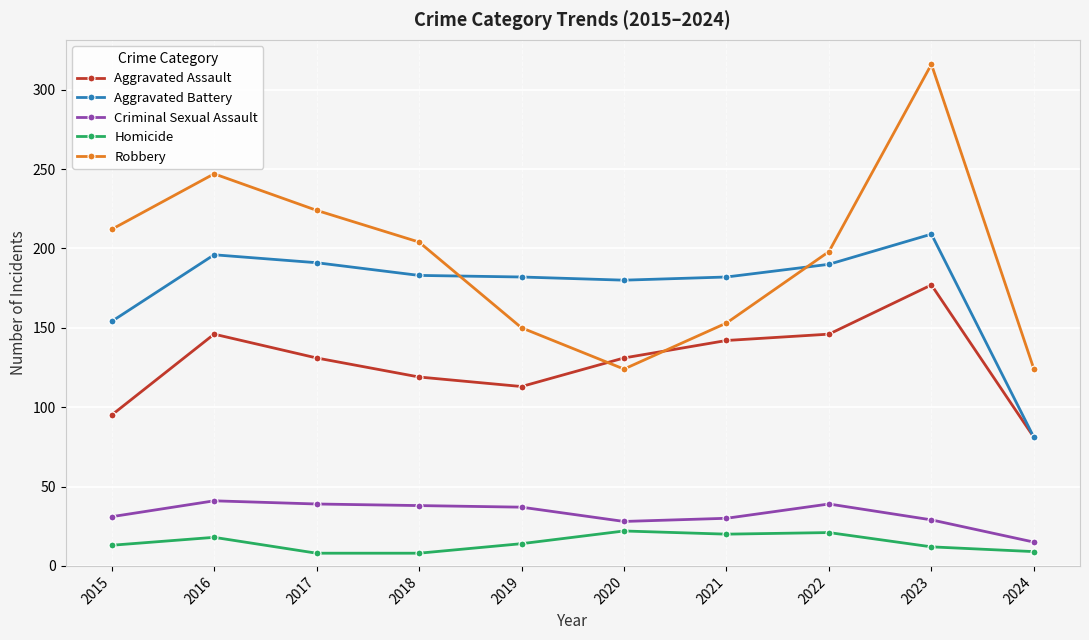

At which label does Aggravated Battery first exceed 183?

2016